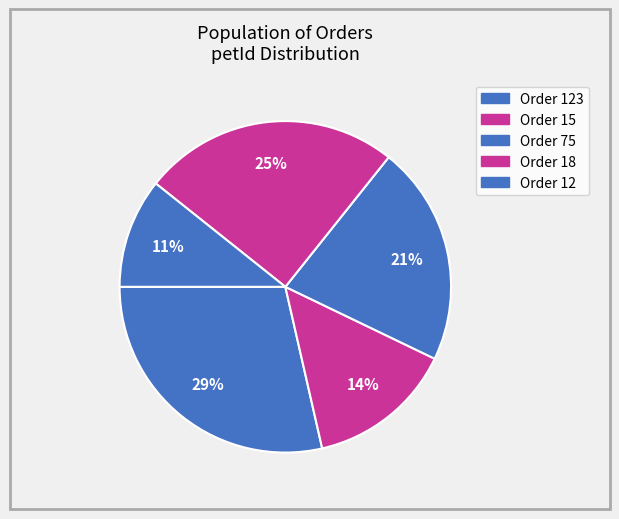

How many segments does this pie chart have?

5